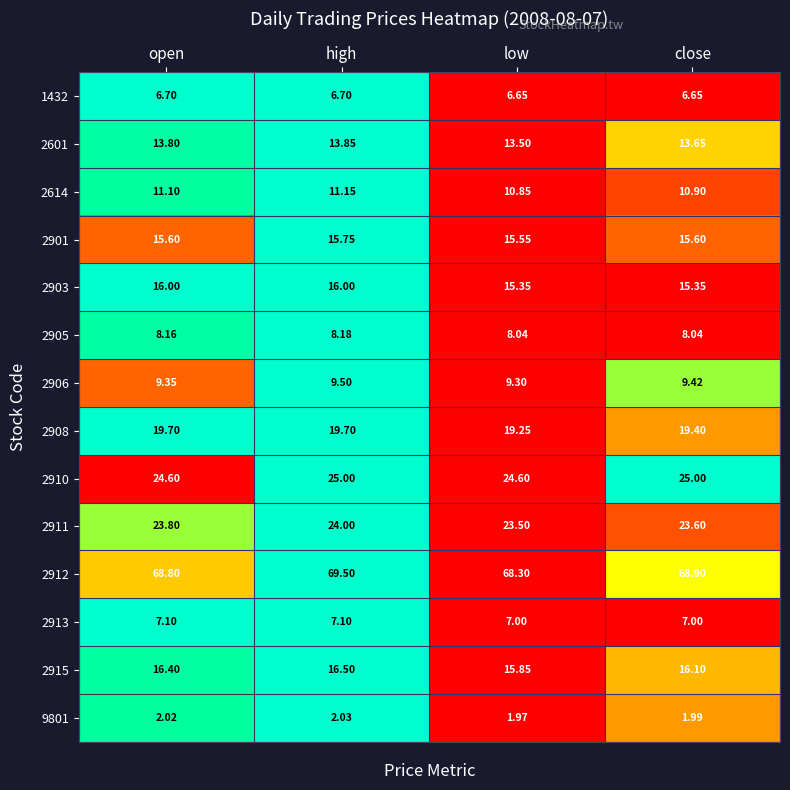

Which label corresponds to the largest value in the chart?

high